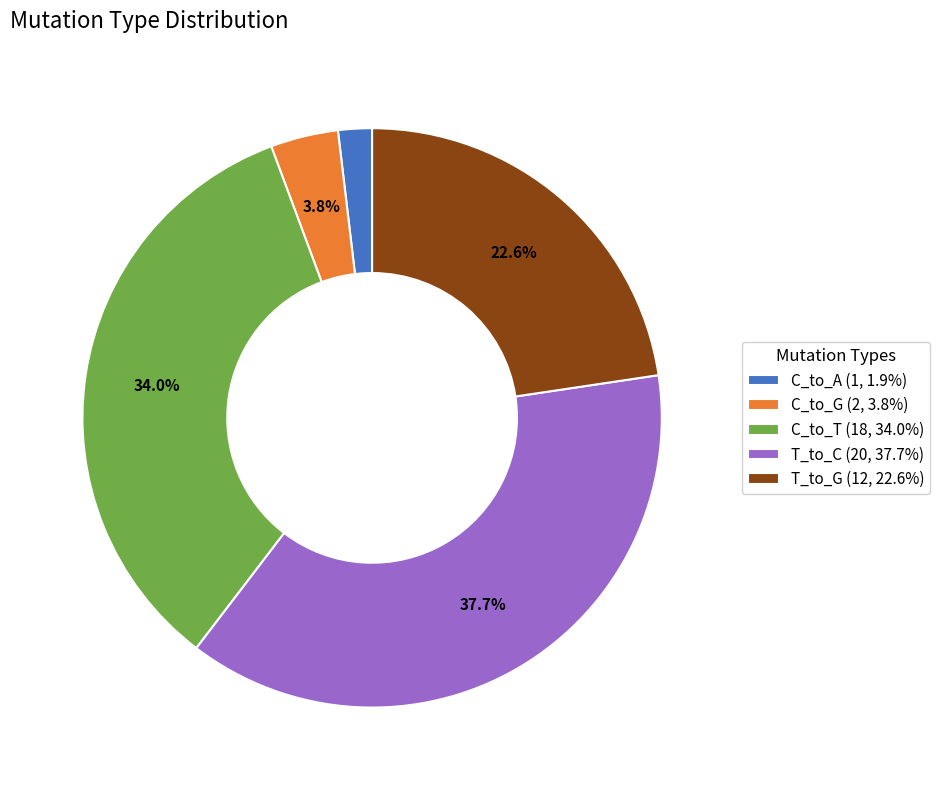

Is C_to_T (18, 34.0%) the majority of the pie?

No